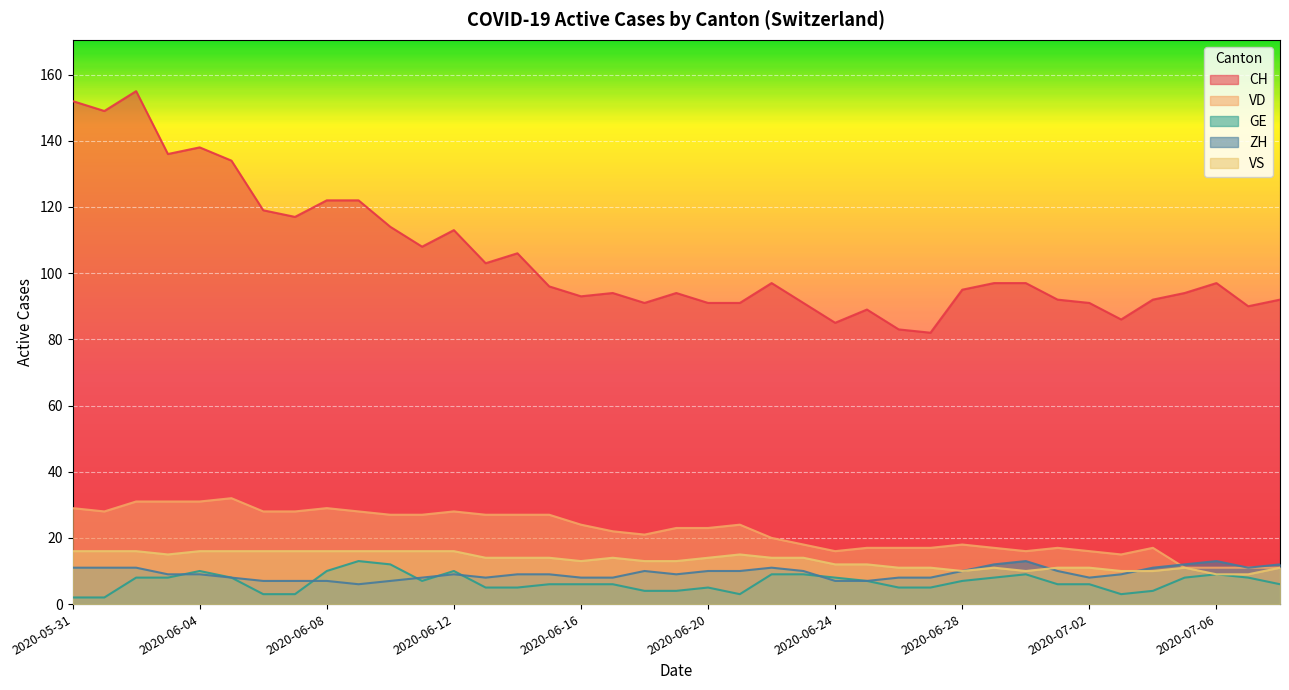

At which category is the sum across all series the highest?

2020-06-02